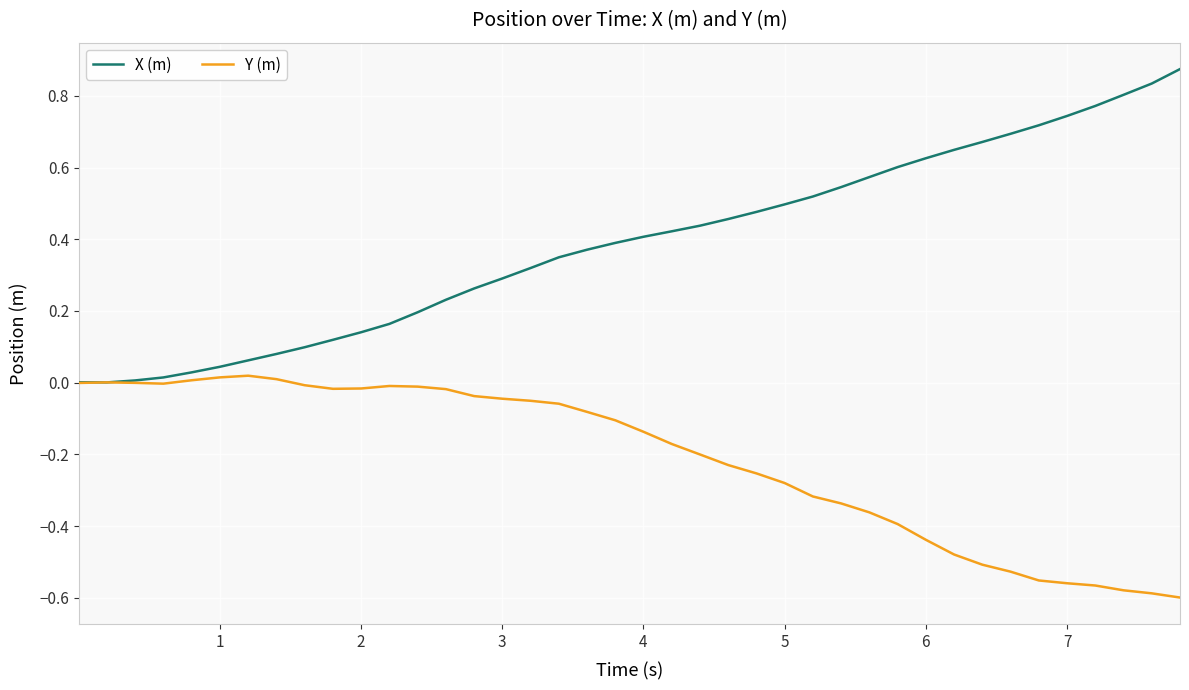

Which series has the widest spread of values?

X (m)